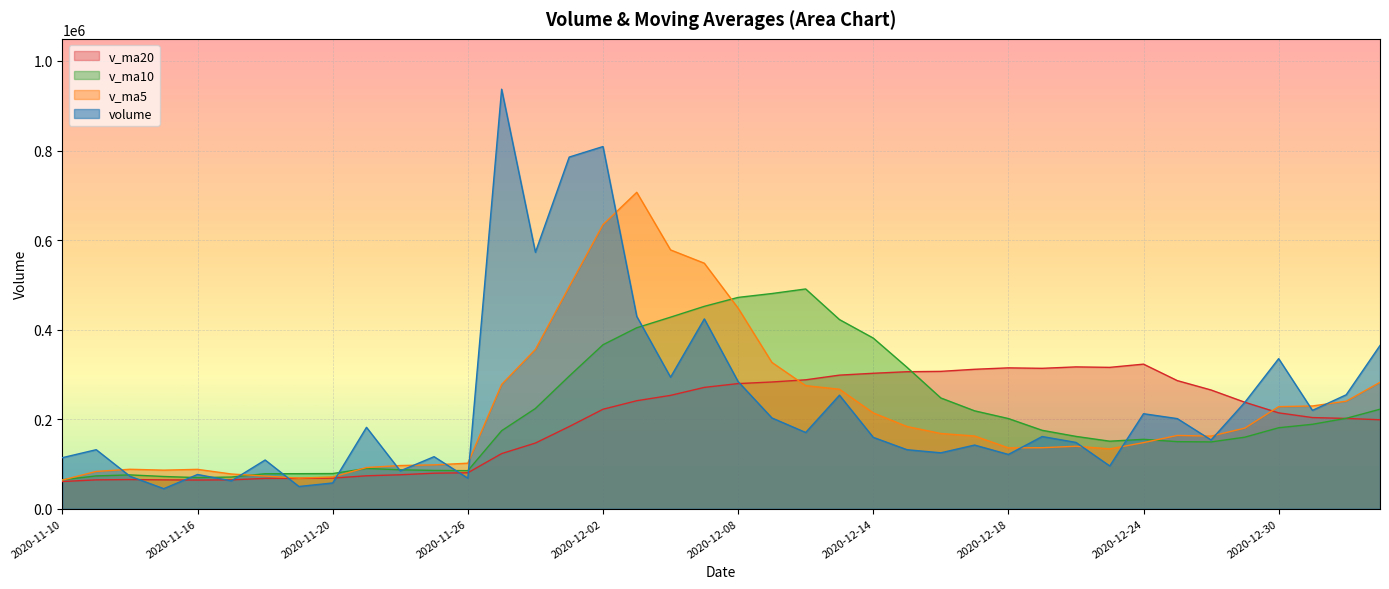

How many interior local valleys does the volume series have?

13